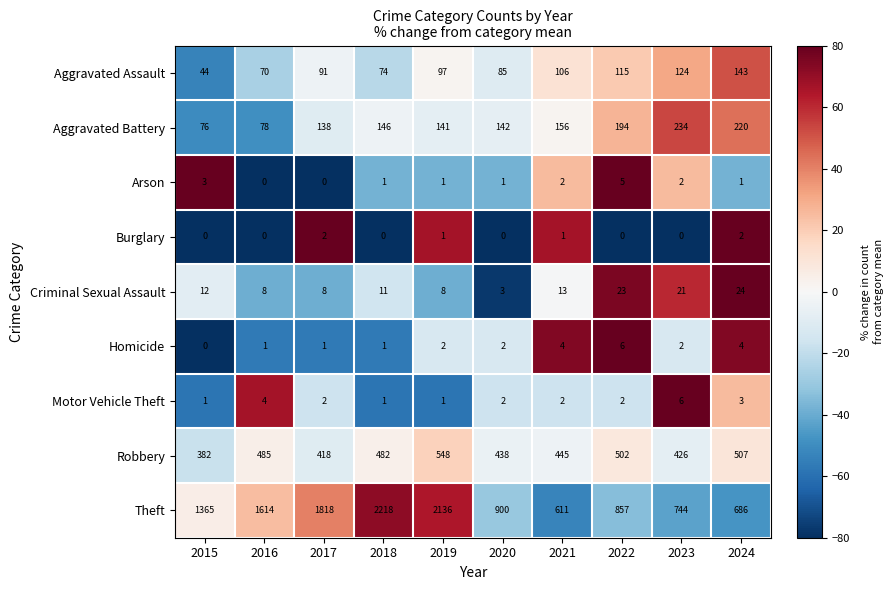

The value of Aggravated Assault at 2023 is 124. True or false?

True